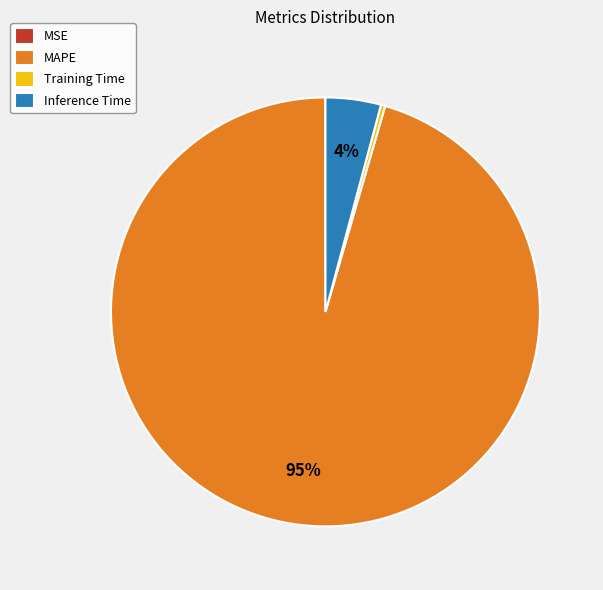

The MAPE slice represents 95% of the pie. True or false?

True